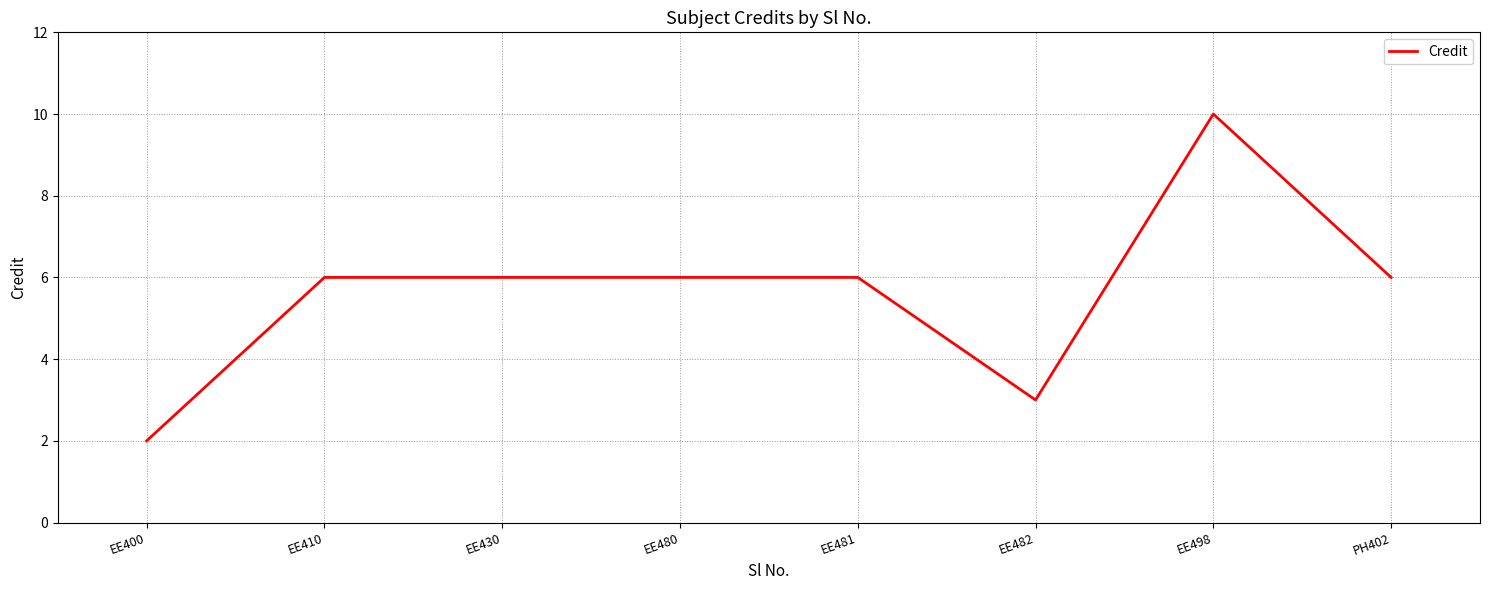

At which category does the chart reach its minimum across all series?

EE400